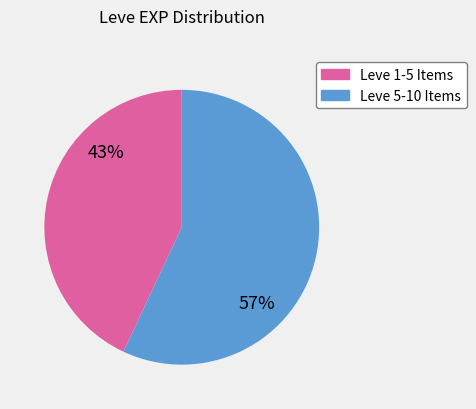

To the nearest percent, what is the average slice percentage?

50%